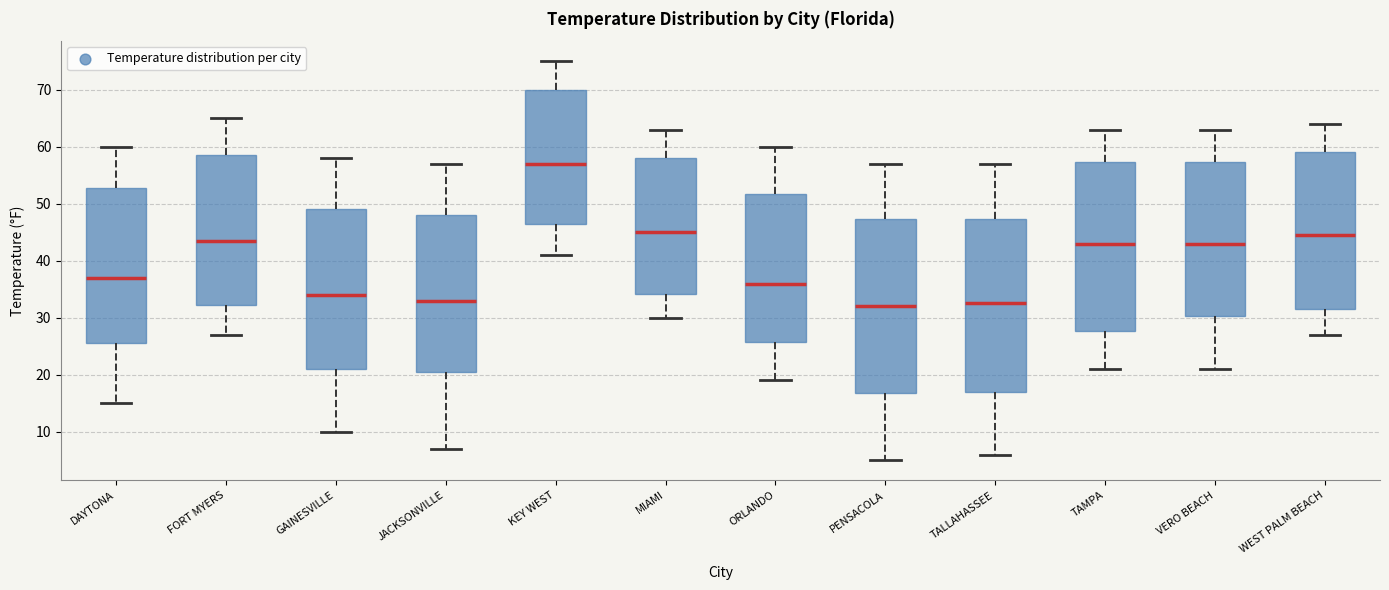

Which box's median line is the highest?

KEY WEST